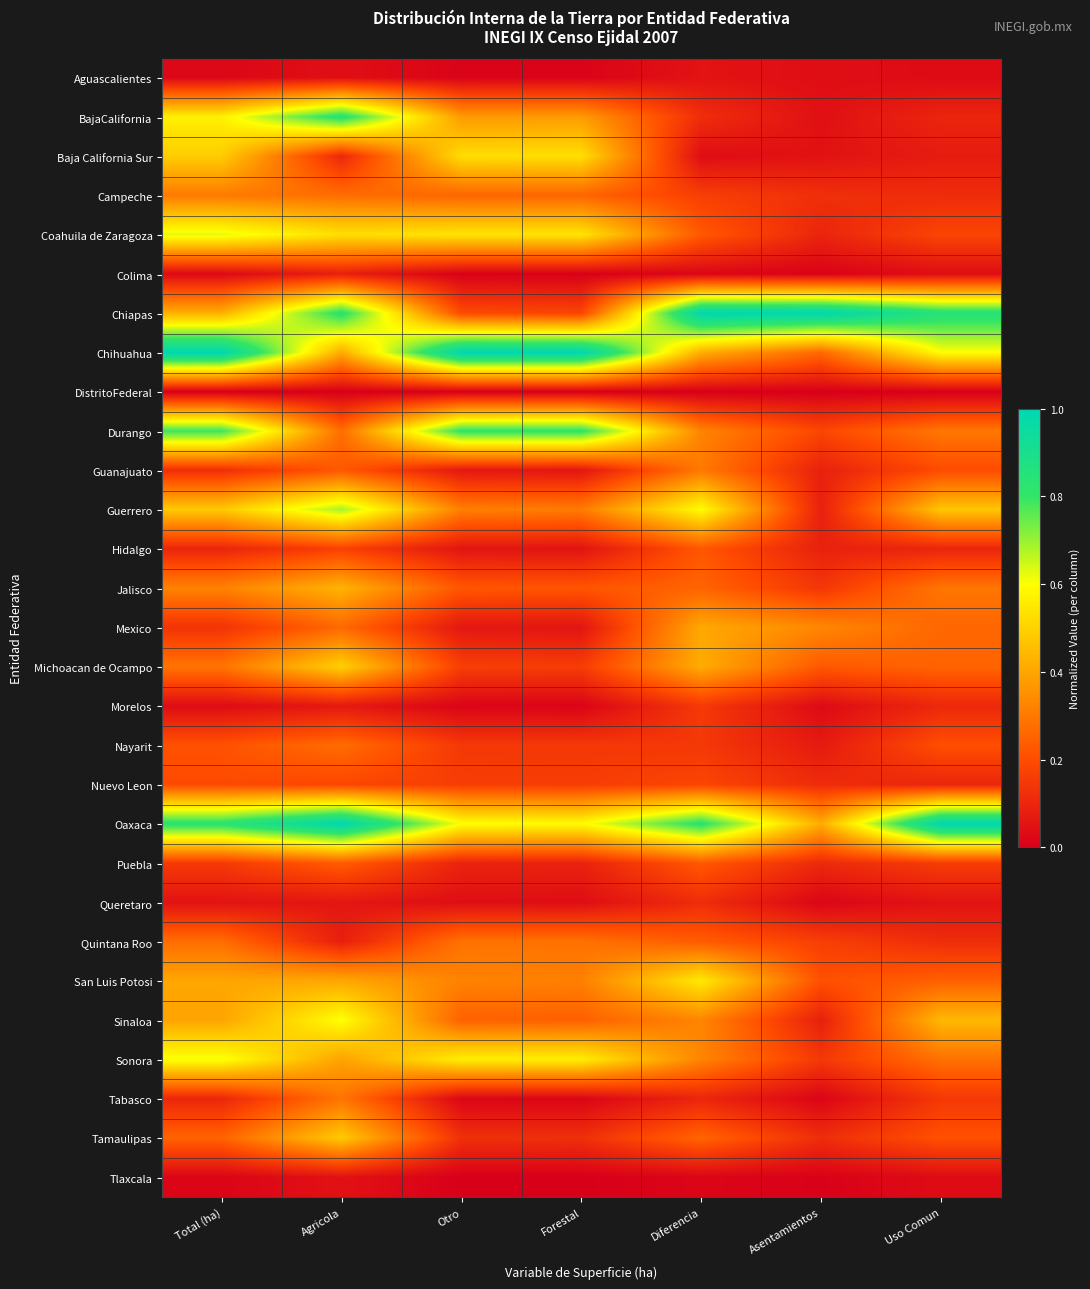

At which category is the sum across all series the highest?

Agricola